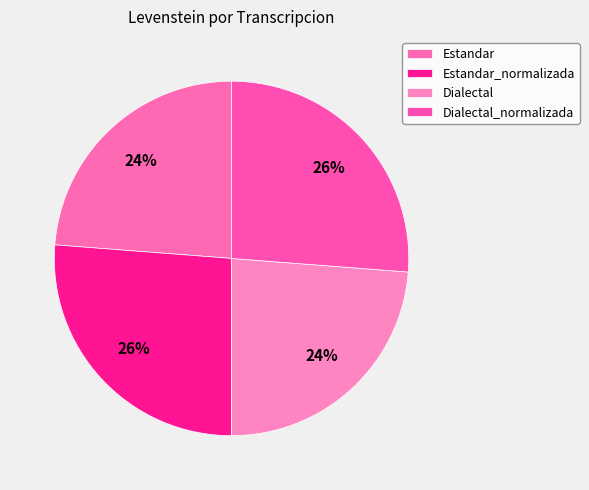

What is the ratio of the value at Estandar to the value at Dialectal_normalizada?

0.9